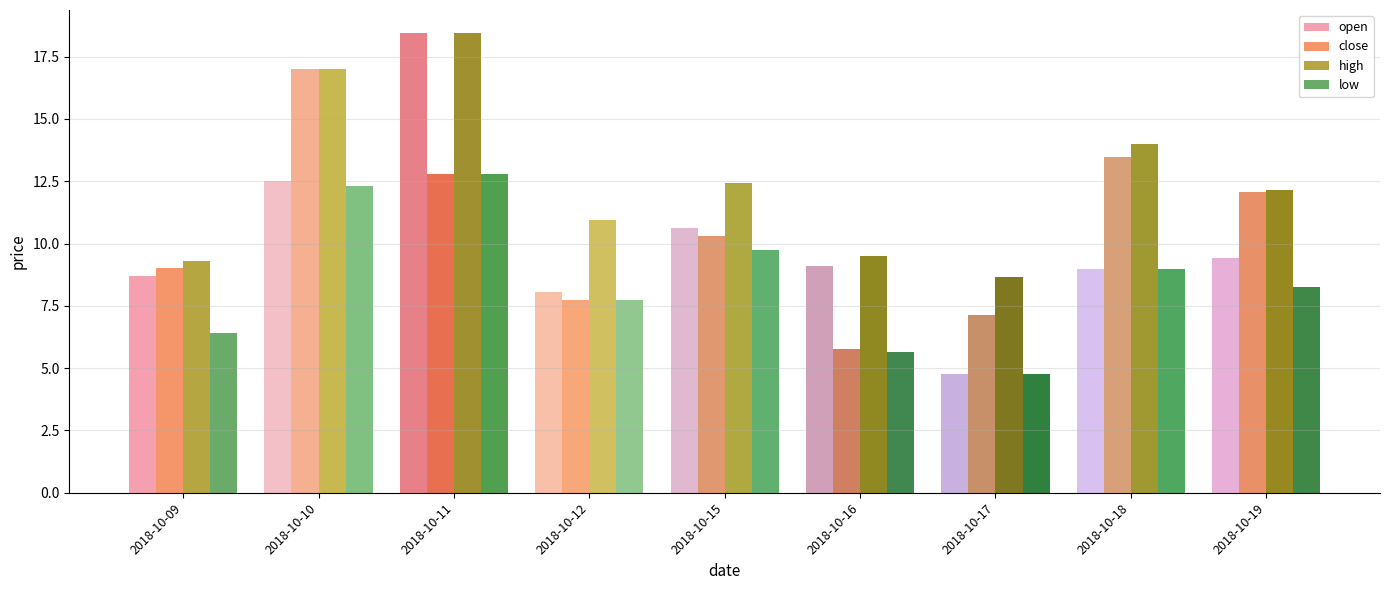

What is the total value across all series at 2018-10-17?

25.3